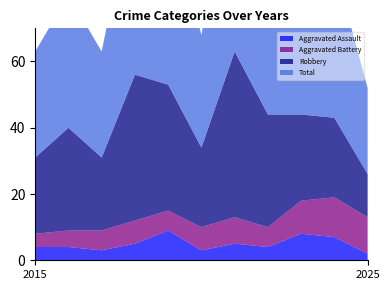

Reading left to right, list all the values displayed in this chart.

Aggravated Assault: 2015=4	2016=4	2017=3	2018=5	2019=9	2020=3	2021=5	2022=4	2023=8	2024=7	2025=2
Aggravated Battery: 2015=4	2016=5	2017=6	2018=7	2019=6	2020=7	2021=8	2022=6	2023=10	2024=12	2025=11
Robbery: 2015=23	2016=31	2017=22	2018=44	2019=38	2020=24	2021=50	2022=34	2023=26	2024=24	2025=13
Total: 2015=32	2016=40	2017=32	2018=57	2019=53	2020=34	2021=63	2022=44	2023=47	2024=46	2025=26